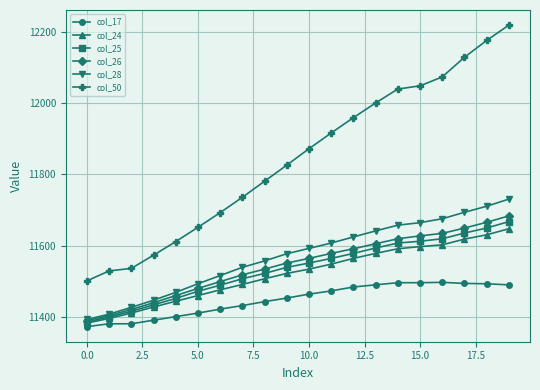

What are all the series names shown in the legend?

col_17, col_24, col_25, col_26, col_28, col_50